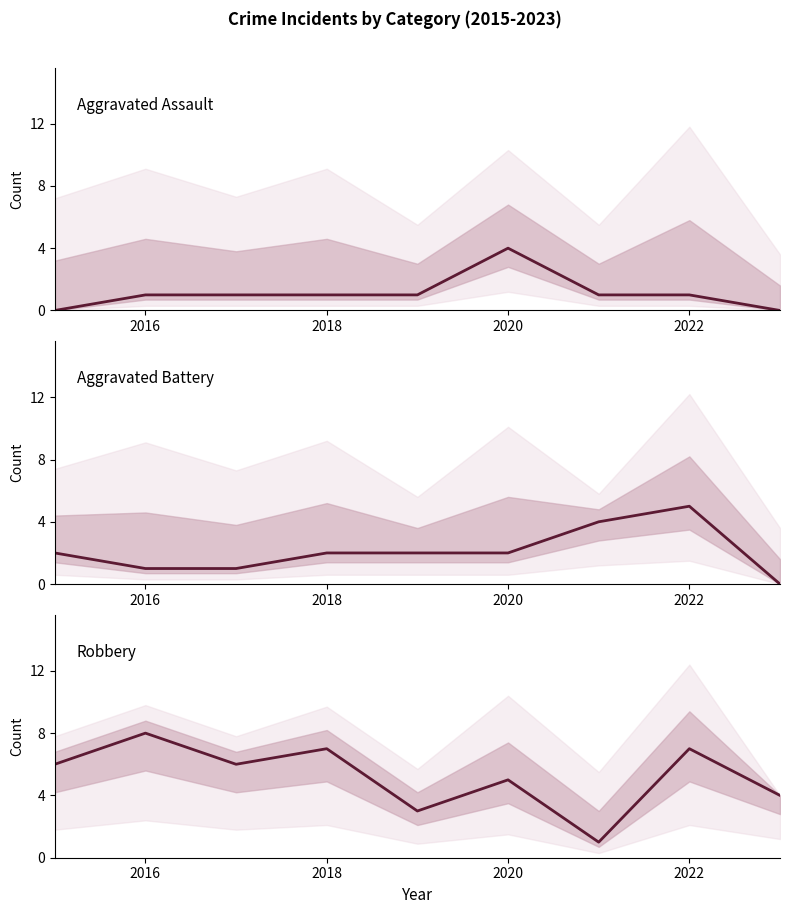

How many distinct data groups are displayed?

3